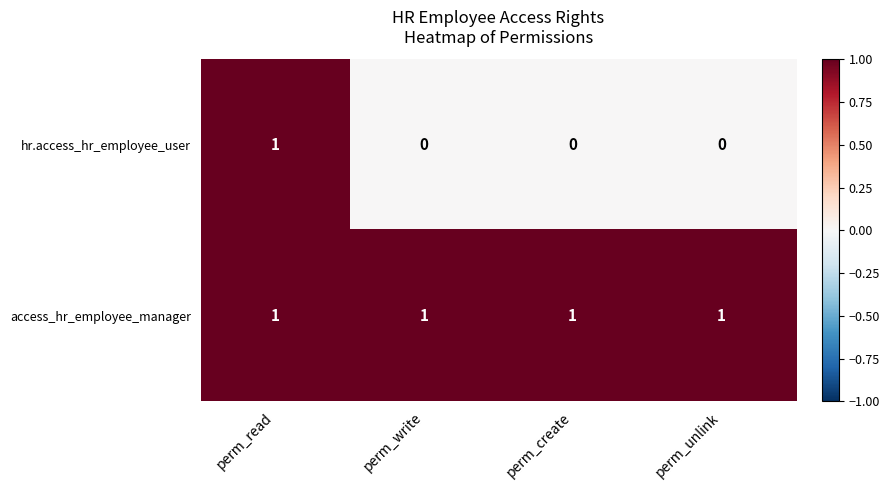

Between perm_read and perm_create, which series saw the biggest shift?

hr.access_hr_employee_user